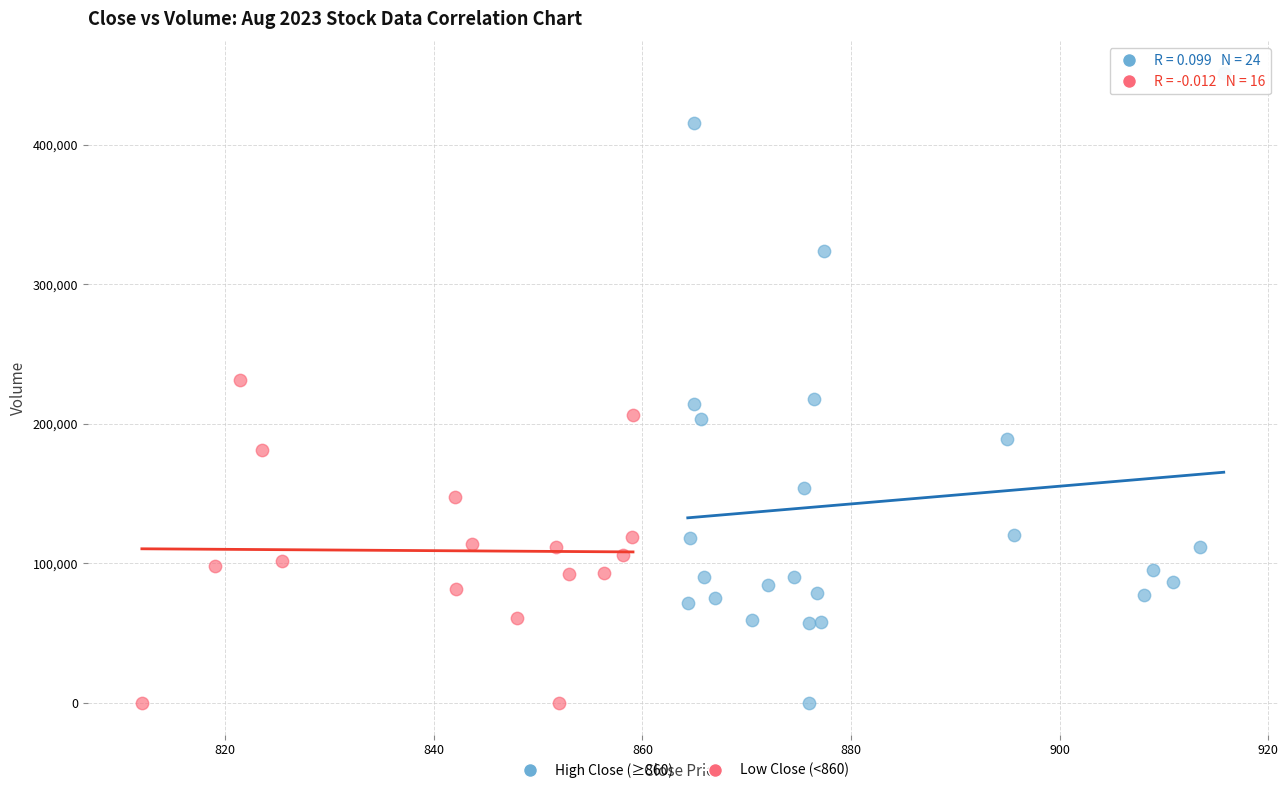

Which series has the largest Y range (max minus min)?

High Close (≥860)